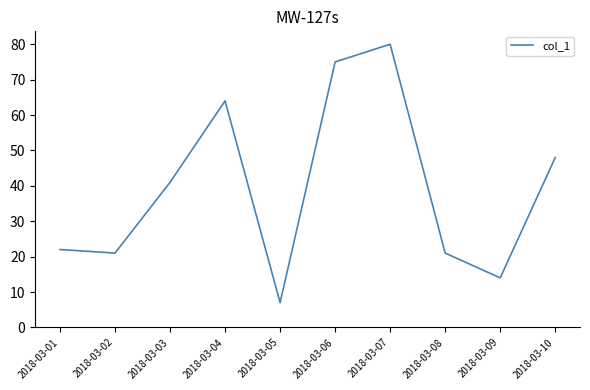

Between 2018-03-03 and 2018-03-08, which is larger?

2018-03-03